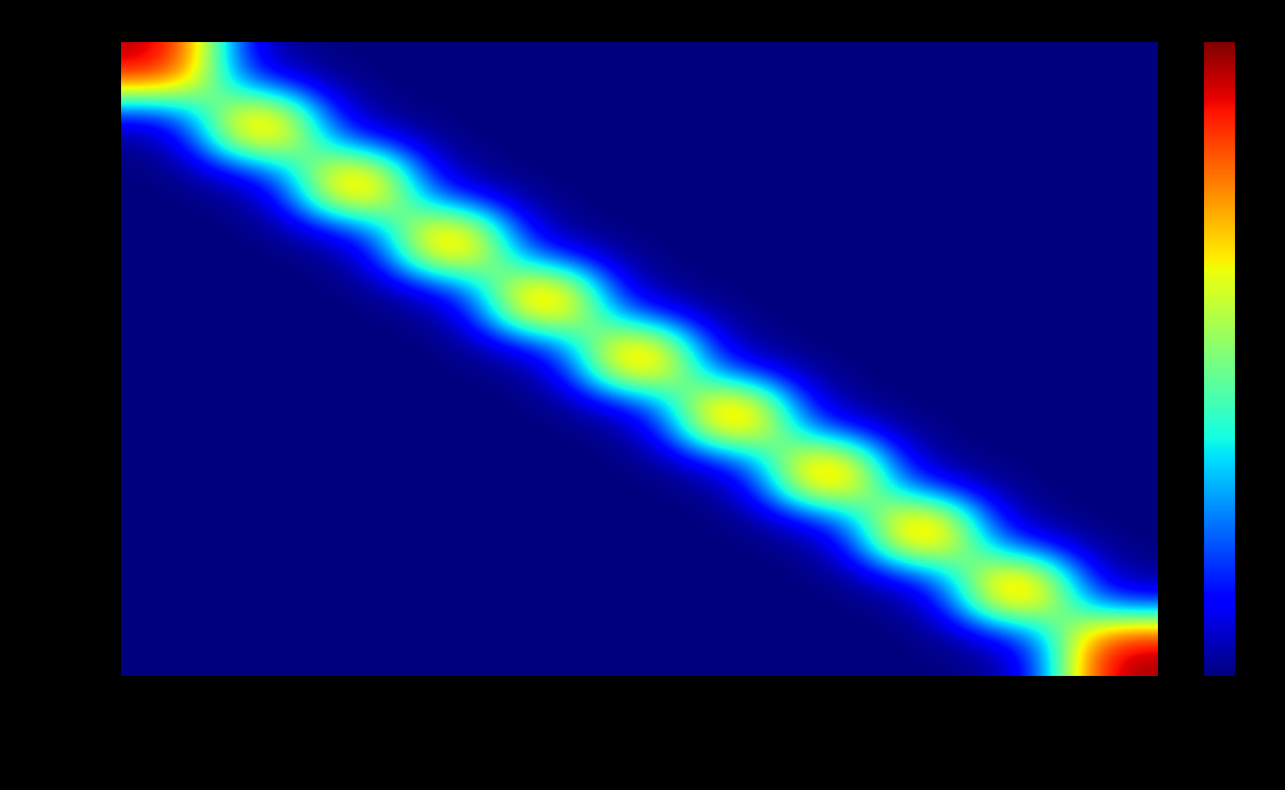

Reading left to right, list all the values displayed in this chart.

AudioMoth01: 2453AC0263FA64B4=4.4	249C600363FAD0D4=0.0	249C600363FAD157=0.0	24F5F20264F35344=0.0	24F3190863FAD0D4=0.0	243B1F0663FAD0E1=0.0	245AAA0563FA6465=0.0	242A260463FAD172=0.0	242A260463FAD130=0.0	24F3190863FAD0EE=0.0	2453AC0263FA648C=0.0
AudioMoth02: 2453AC0263FA64B4=0.0	249C600363FAD0D4=4.4	249C600363FAD157=0.0	24F5F20264F35344=0.0	24F3190863FAD0D4=0.0	243B1F0663FAD0E1=0.0	245AAA0563FA6465=0.0	242A260463FAD172=0.0	242A260463FAD130=0.0	24F3190863FAD0EE=0.0	2453AC0263FA648C=0.0
AudioMoth03: 2453AC0263FA64B4=0.0	249C600363FAD0D4=0.0	249C600363FAD157=4.5	24F5F20264F35344=0.0	24F3190863FAD0D4=0.0	243B1F0663FAD0E1=0.0	245AAA0563FA6465=0.0	242A260463FAD172=0.0	242A260463FAD130=0.0	24F3190863FAD0EE=0.0	2453AC0263FA648C=0.0
AudioMoth04: 2453AC0263FA64B4=0.0	249C600363FAD0D4=0.0	249C600363FAD157=0.0	24F5F20264F35344=4.5	24F3190863FAD0D4=0.0	243B1F0663FAD0E1=0.0	245AAA0563FA6465=0.0	242A260463FAD172=0.0	242A260463FAD130=0.0	24F3190863FAD0EE=0.0	2453AC0263FA648C=0.0
AudioMoth05: 2453AC0263FA64B4=0.0	249C600363FAD0D4=0.0	249C600363FAD157=0.0	24F5F20264F35344=0.0	24F3190863FAD0D4=4.5	243B1F0663FAD0E1=0.0	245AAA0563FA6465=0.0	242A260463FAD172=0.0	242A260463FAD130=0.0	24F3190863FAD0EE=0.0	2453AC0263FA648C=0.0
AudioMoth06: 2453AC0263FA64B4=0.0	249C600363FAD0D4=0.0	249C600363FAD157=0.0	24F5F20264F35344=0.0	24F3190863FAD0D4=0.0	243B1F0663FAD0E1=4.5	245AAA0563FA6465=0.0	242A260463FAD172=0.0	242A260463FAD130=0.0	24F3190863FAD0EE=0.0	2453AC0263FA648C=0.0
AudioMoth07: 2453AC0263FA64B4=0.0	249C600363FAD0D4=0.0	249C600363FAD157=0.0	24F5F20264F35344=0.0	24F3190863FAD0D4=0.0	243B1F0663FAD0E1=0.0	245AAA0563FA6465=4.6	242A260463FAD172=0.0	242A260463FAD130=0.0	24F3190863FAD0EE=0.0	2453AC0263FA648C=0.0
AudioMoth08: 2453AC0263FA64B4=0.0	249C600363FAD0D4=0.0	249C600363FAD157=0.0	24F5F20264F35344=0.0	24F3190863FAD0D4=0.0	243B1F0663FAD0E1=0.0	245AAA0563FA6465=0.0	242A260463FAD172=4.6	242A260463FAD130=0.0	24F3190863FAD0EE=0.0	2453AC0263FA648C=0.0
AudioMoth09: 2453AC0263FA64B4=0.0	249C600363FAD0D4=0.0	249C600363FAD157=0.0	24F5F20264F35344=0.0	24F3190863FAD0D4=0.0	243B1F0663FAD0E1=0.0	245AAA0563FA6465=0.0	242A260463FAD172=0.0	242A260463FAD130=4.6	24F3190863FAD0EE=0.0	2453AC0263FA648C=0.0
AudioMoth10: 2453AC0263FA64B4=0.0	249C600363FAD0D4=0.0	249C600363FAD157=0.0	24F5F20264F35344=0.0	24F3190863FAD0D4=0.0	243B1F0663FAD0E1=0.0	245AAA0563FA6465=0.0	242A260463FAD172=0.0	242A260463FAD130=0.0	24F3190863FAD0EE=4.6	2453AC0263FA648C=0.0
AudioMoth11: 2453AC0263FA64B4=0.0	249C600363FAD0D4=0.0	249C600363FAD157=0.0	24F5F20264F35344=0.0	24F3190863FAD0D4=0.0	243B1F0663FAD0E1=0.0	245AAA0563FA6465=0.0	242A260463FAD172=0.0	242A260463FAD130=0.0	24F3190863FAD0EE=0.0	2453AC0263FA648C=4.5